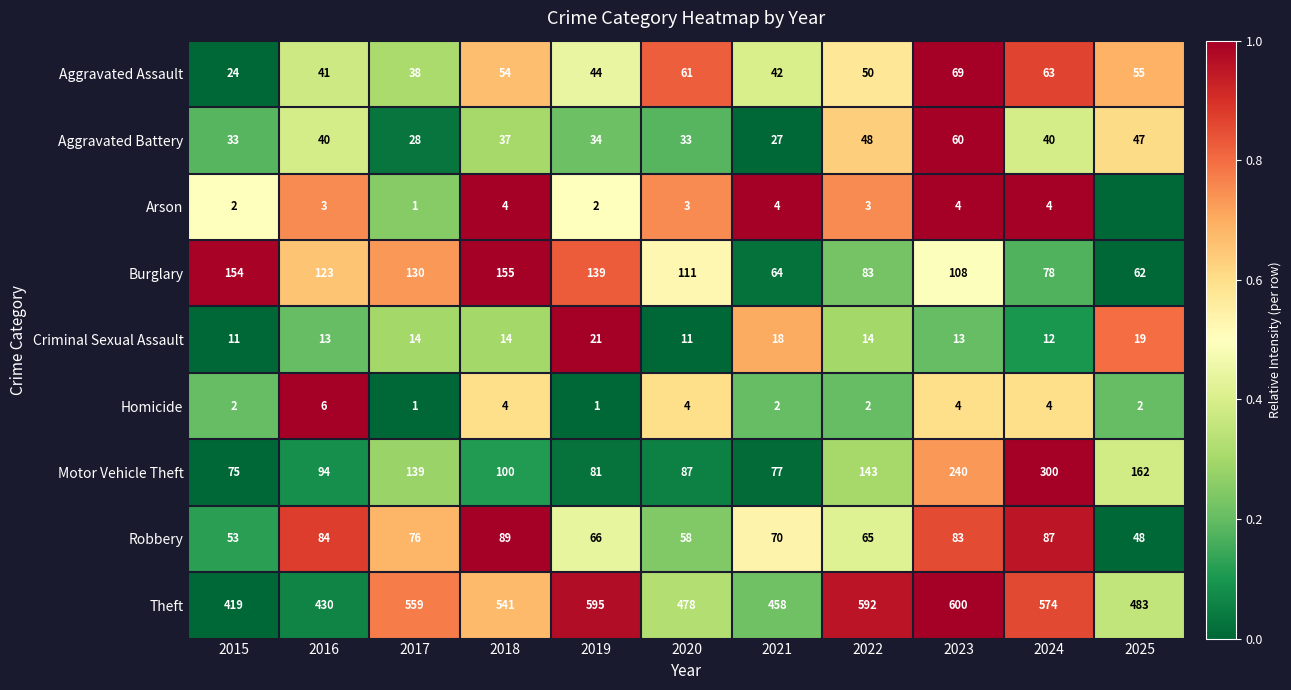

What is the total value across all series at 2022?

1000